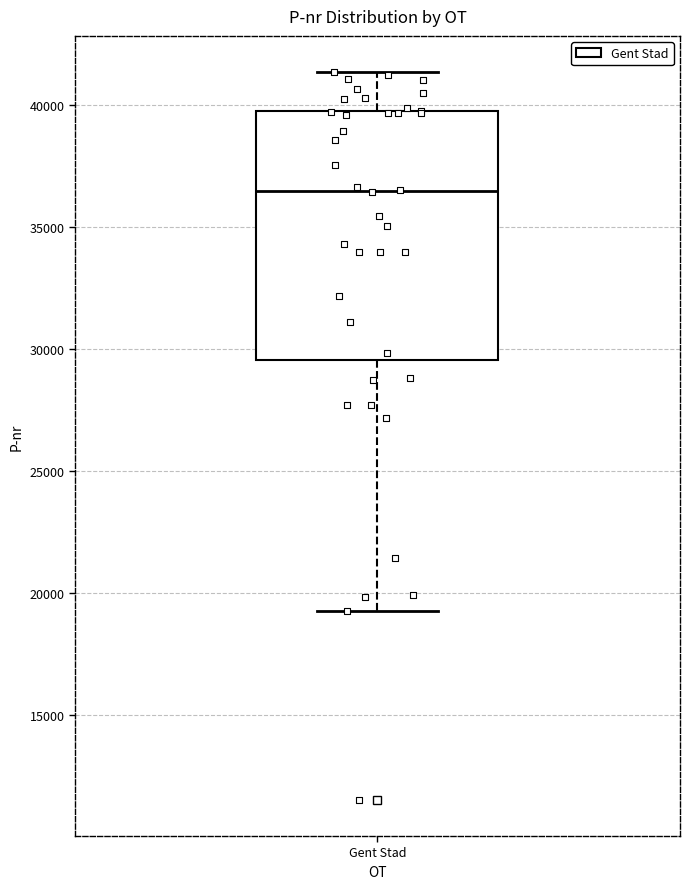

Read this box plot against the y-axis: the position of the median line, the range covered by the box, and the ends of both whiskers. The values are not printed on the chart, so give them approximately, as read against the axis.

median 36500, box 29500 to 39500, whiskers 19000 to 41500